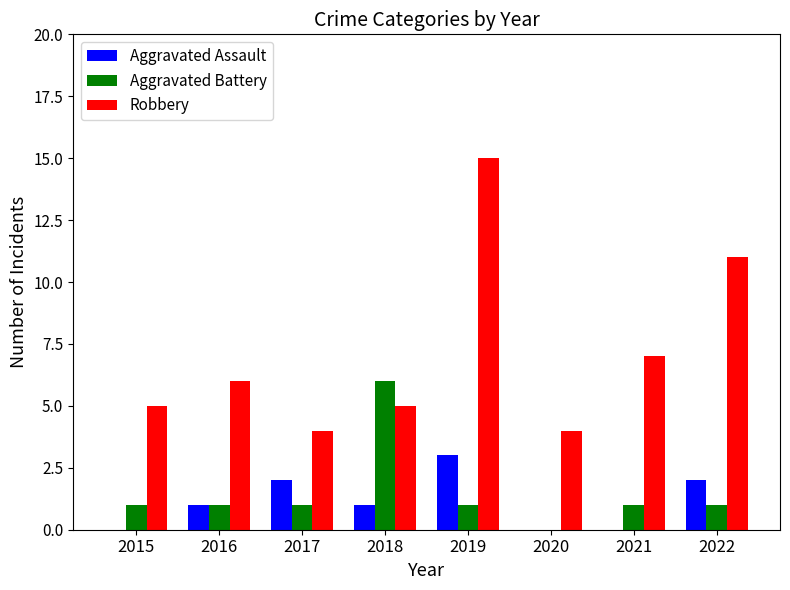

What is the sum of all Robbery values?

57